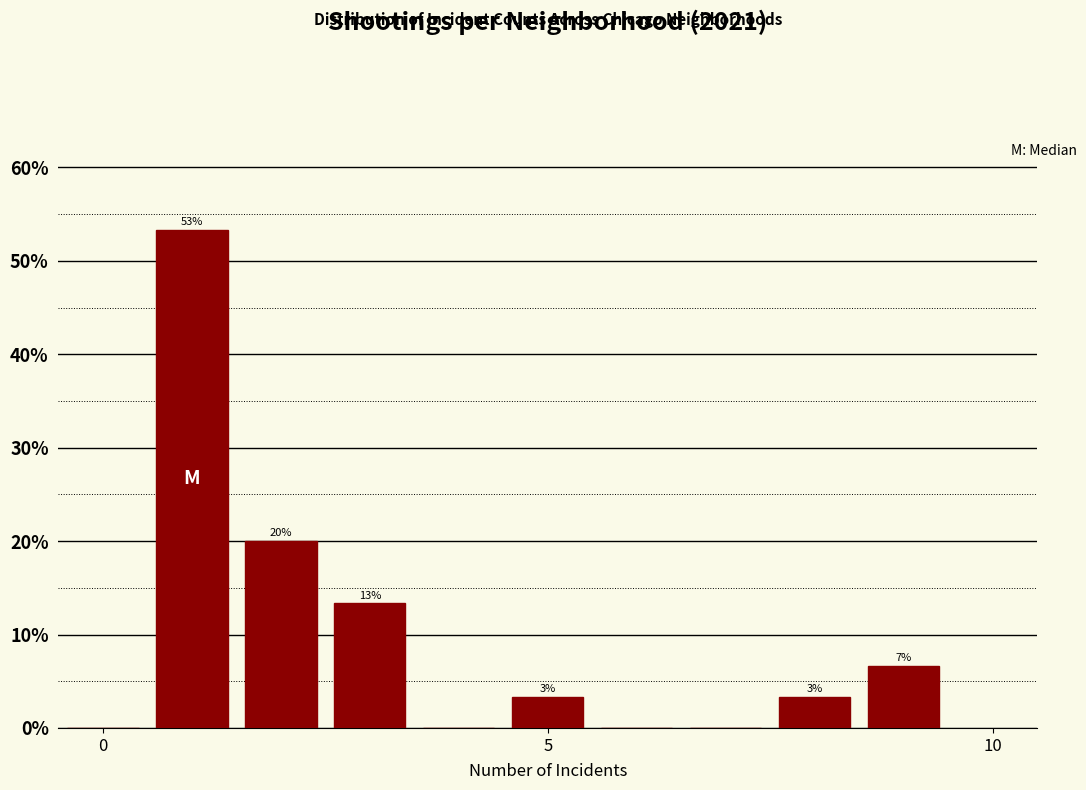

Around what value on the x-axis is the tallest bar? Give the approximate position of its centre, as read against the axis.

1.0